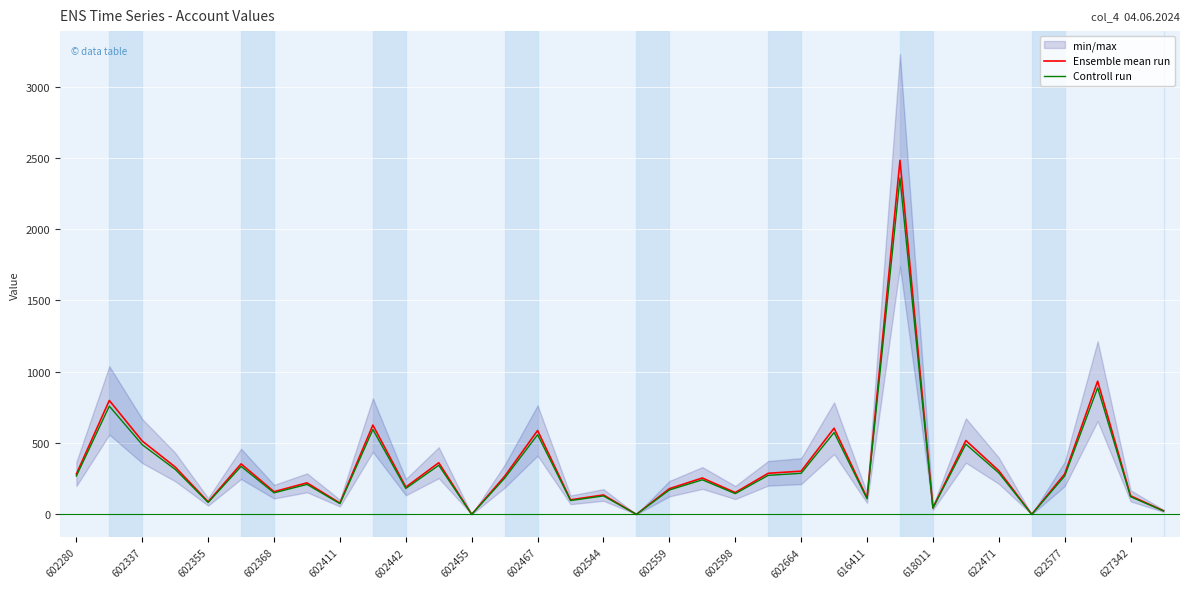

At how many categories does at least one series exceed 1589?

1